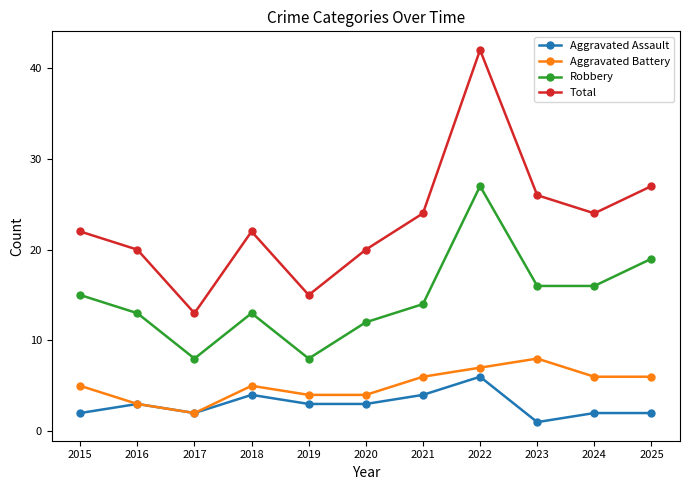

Reading right to left, list all the values displayed in this chart.

Aggravated Assault: 2	2	1	6	4	3	3	4	2	3	2
Aggravated Battery: 6	6	8	7	6	4	4	5	2	3	5
Robbery: 19	16	16	27	14	12	8	13	8	13	15
Total: 27	24	26	42	24	20	15	22	13	20	22